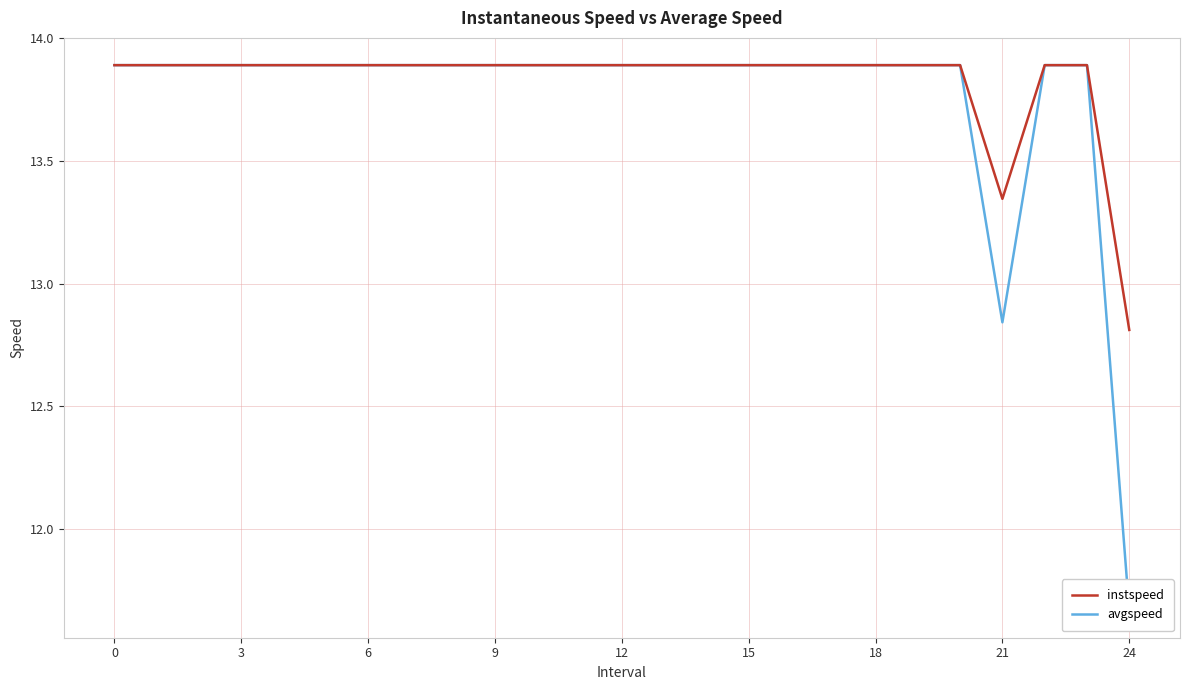

At which label is instspeed closest to 13?

24